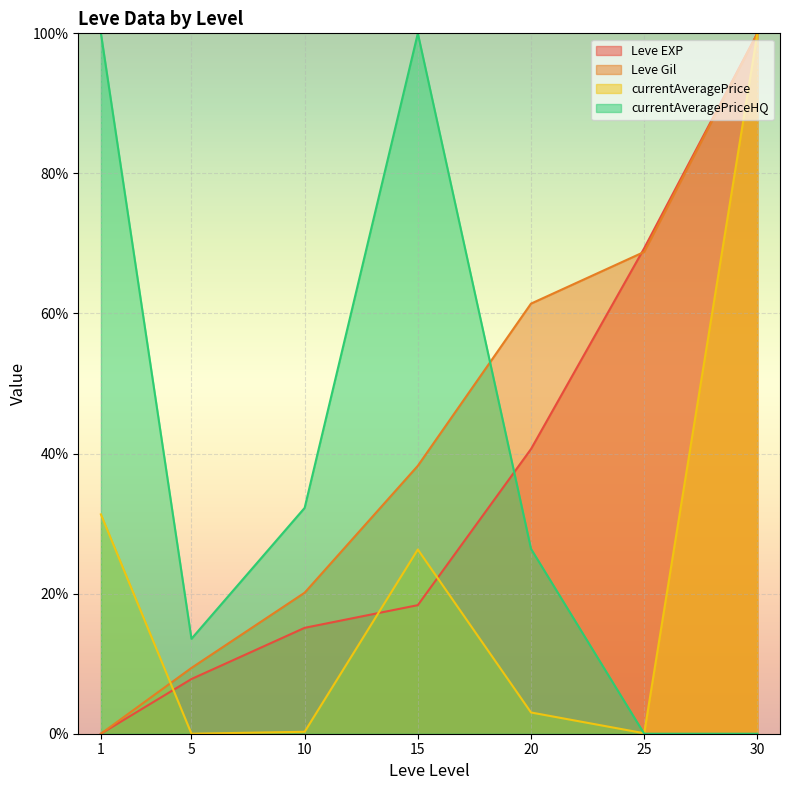

Which category has the lowest value in the currentAveragePriceHQ series?

25